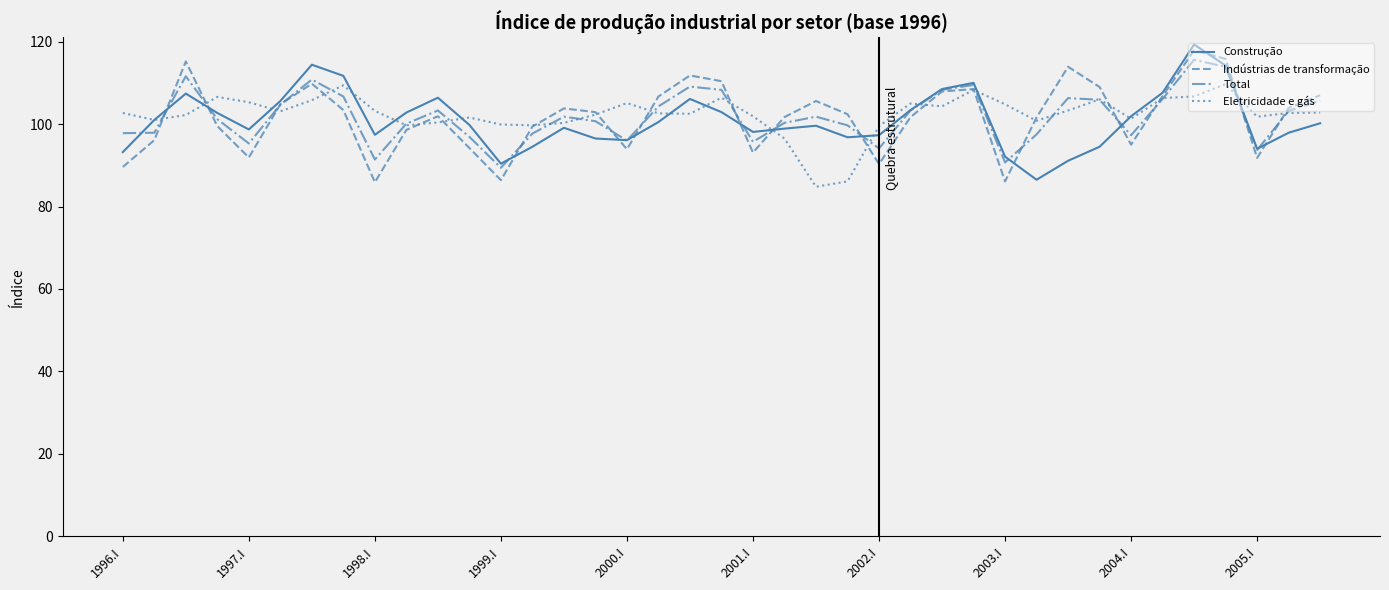

What is the lowest value of the Indústrias de transformação series?

85.9